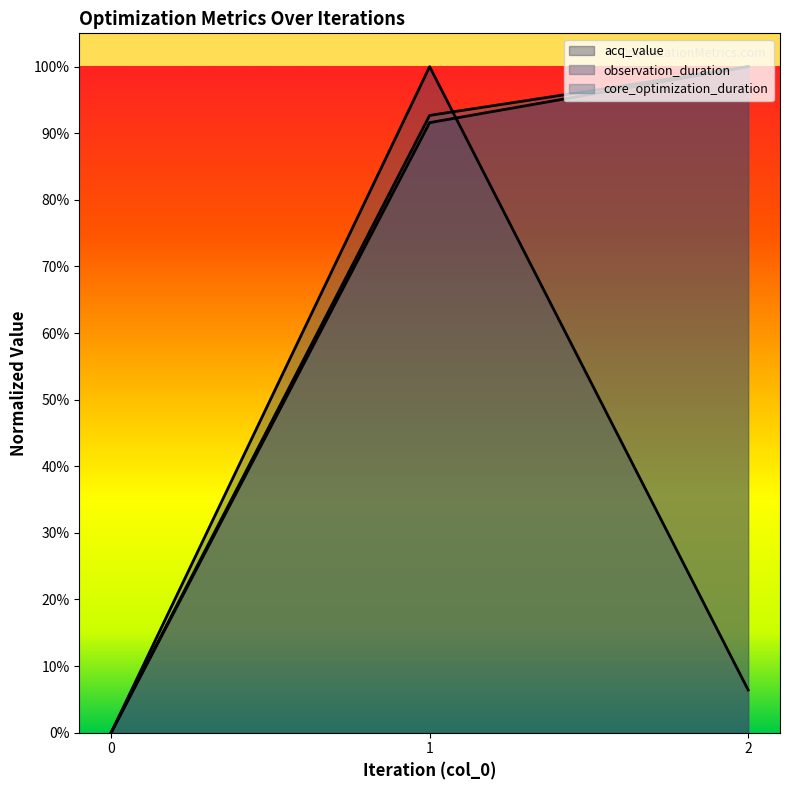

Reading left to right, transcribe all the data shown in this chart.

acq_value: 0=0.0	1=0.9	2=1.0
observation_duration: 0=0.0	1=1.0	2=0.1
core_optimization_duration: 0=0.0	1=0.9	2=1.0